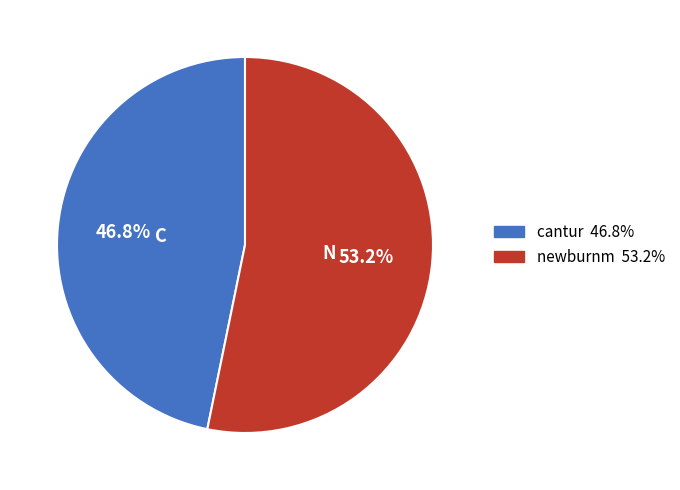

Between cantur and newburnm, which is larger?

newburnm